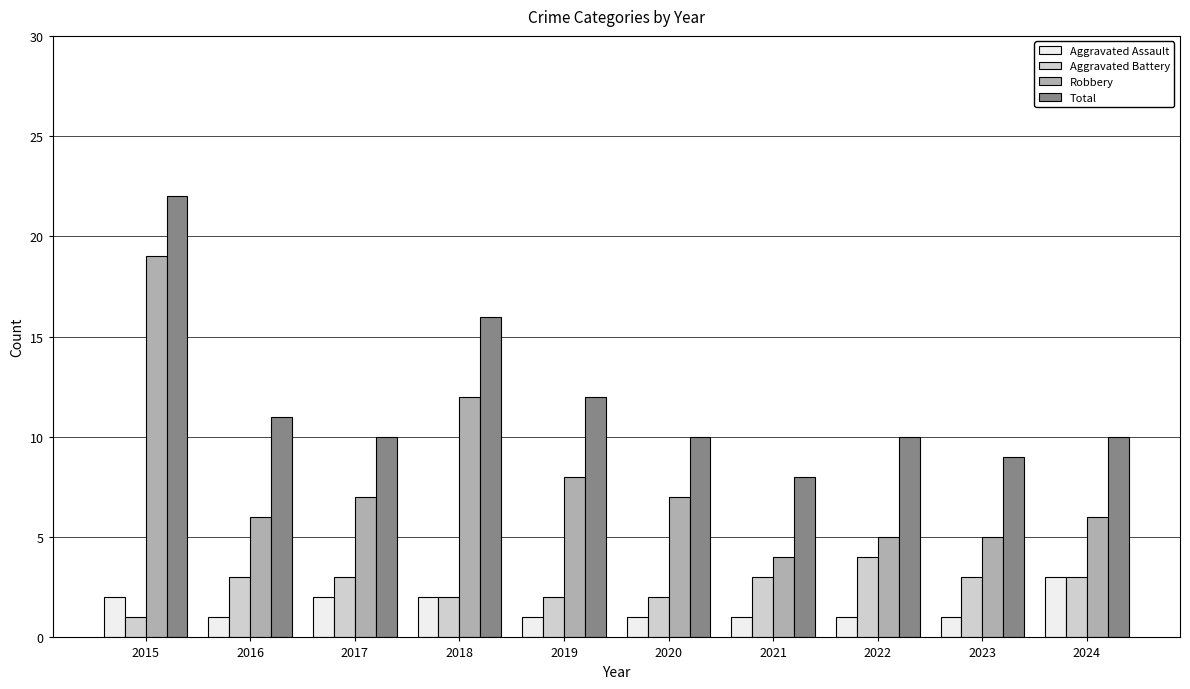

Which category has the highest value in the Aggravated Assault series?

2024